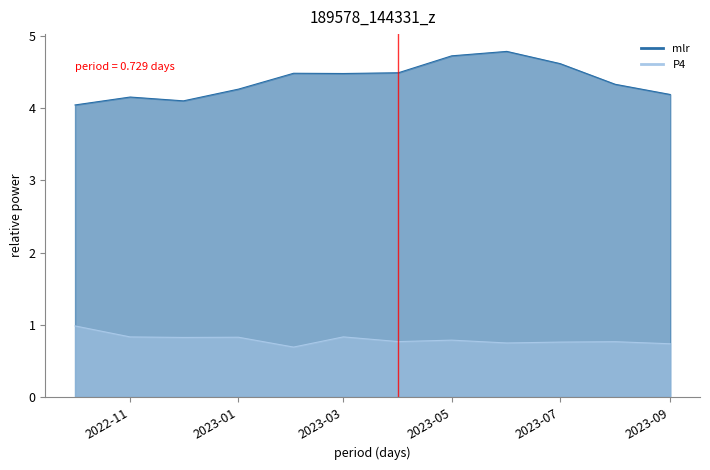

How many categories are shown in the chart?

12